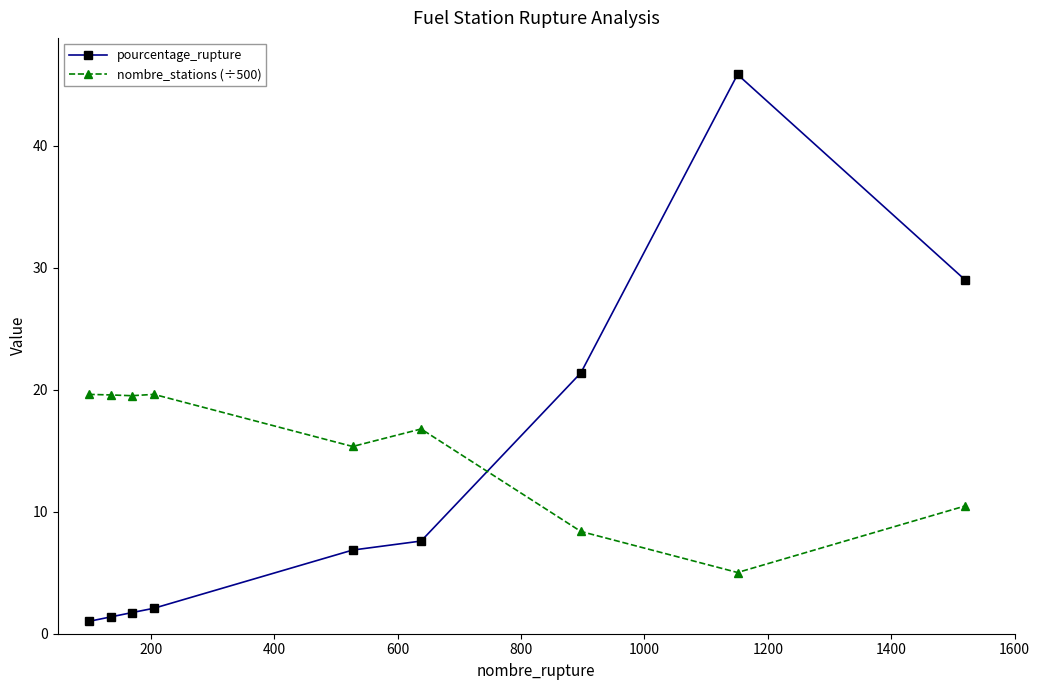

At how many categories does at least one series exceed 22?

2